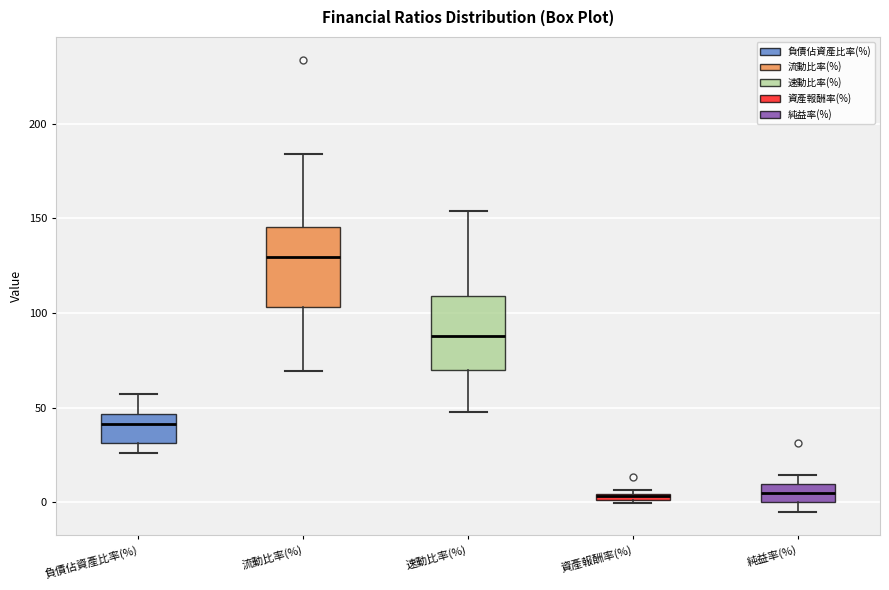

Where is the upper edge of the box for 資產報酬率(%) on the y-axis? The values are not printed on the chart, so give them approximately, as read against the axis.

5